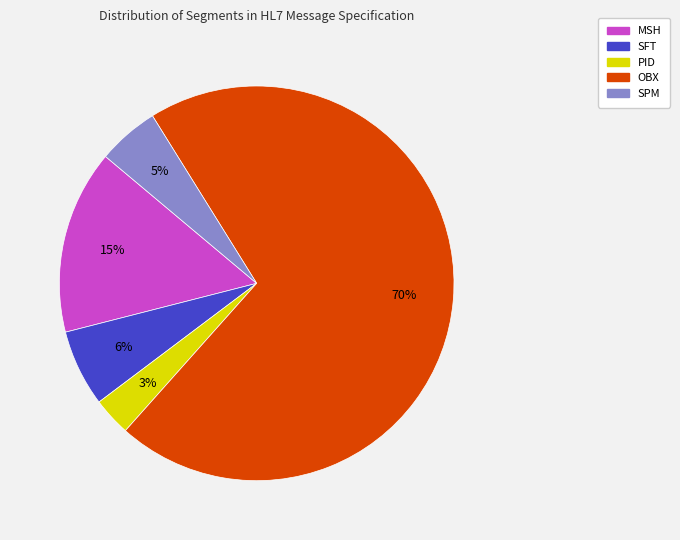

What percentage is the PID slice, to the nearest percent?

3%